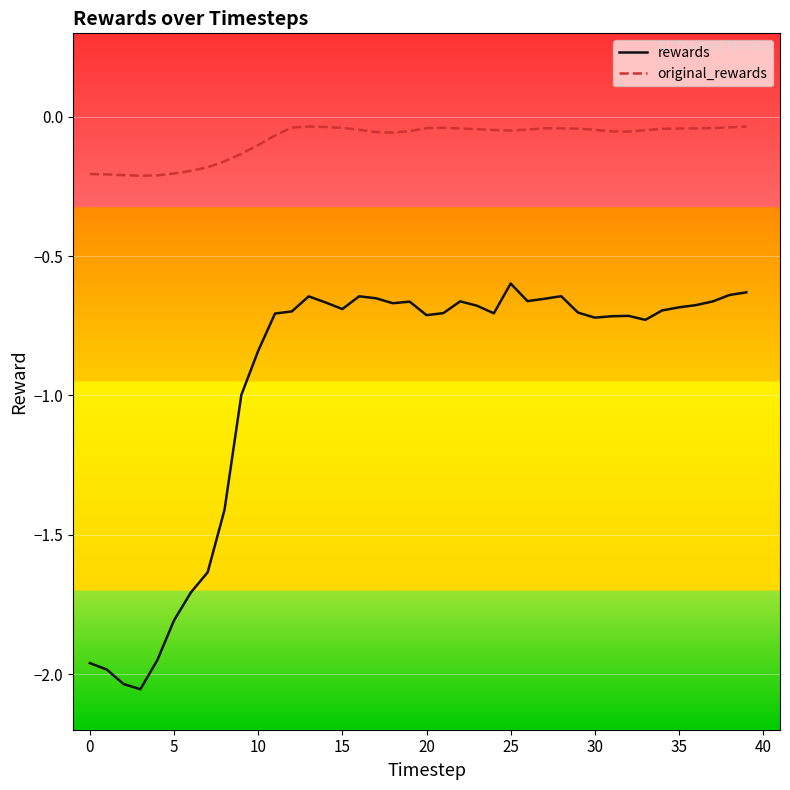

At how many categories does at least one series exceed -1?

40